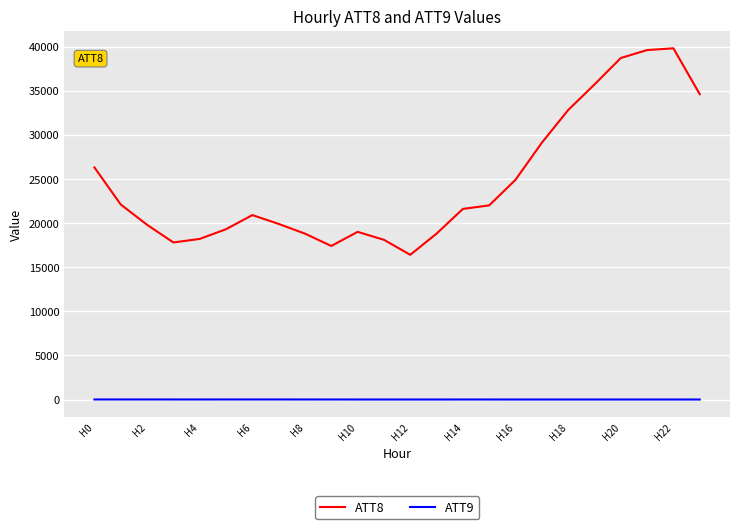

Rank the series by their maximum value, from highest to lowest.

ATT8, ATT9